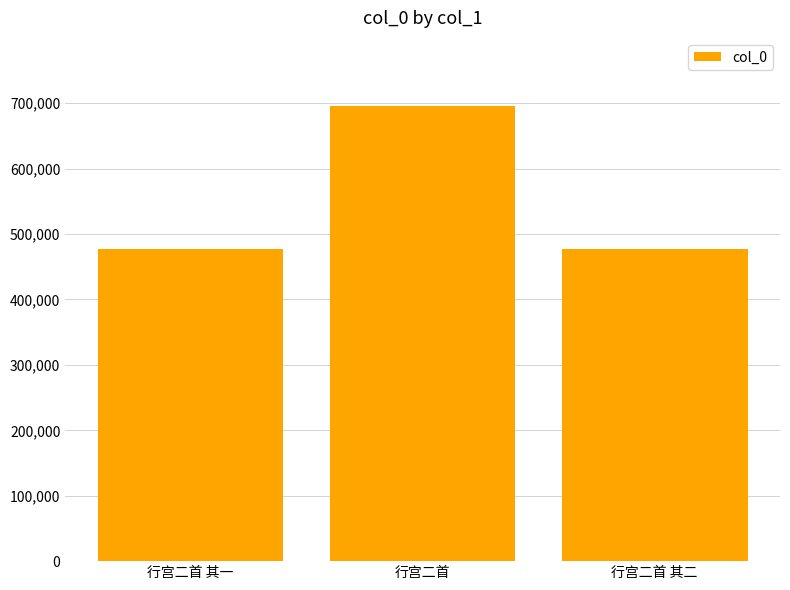

What is the average value?

550005